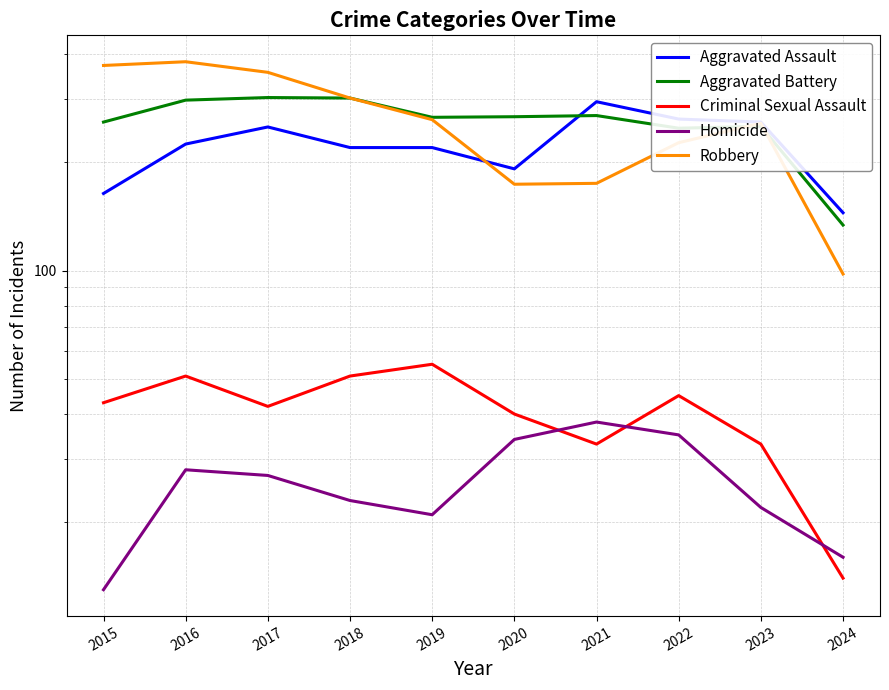

How many times do Robbery and Aggravated Assault cross each other?

1